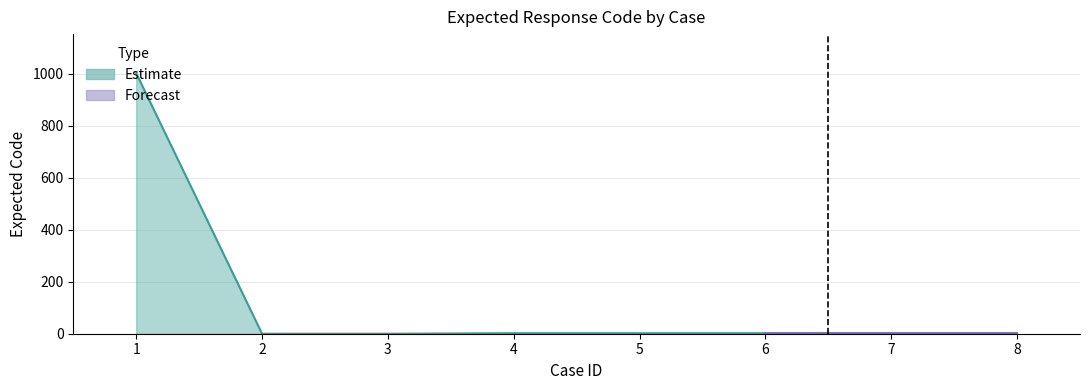

What is the difference between the second highest and second lowest values?

2